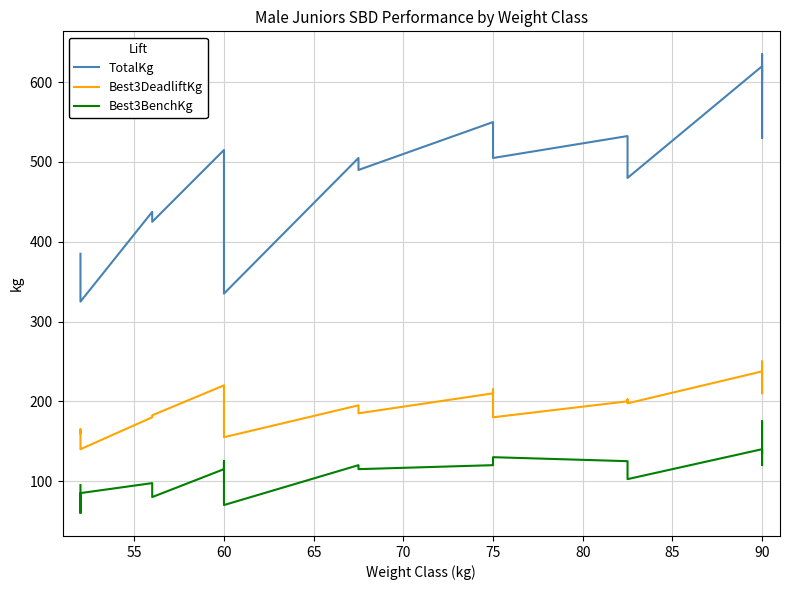

Is the value of Best3BenchKg at 75 greater than the value of Best3DeadliftKg at 60?

No